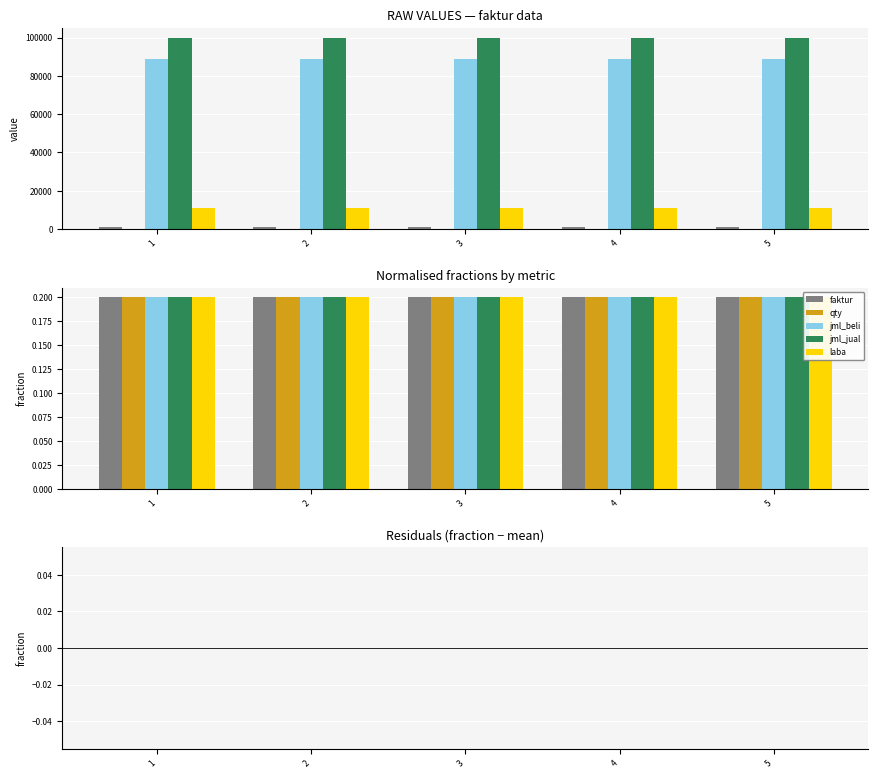

What are all the series names shown in the legend?

faktur, qty, jml_beli, jml_jual, laba